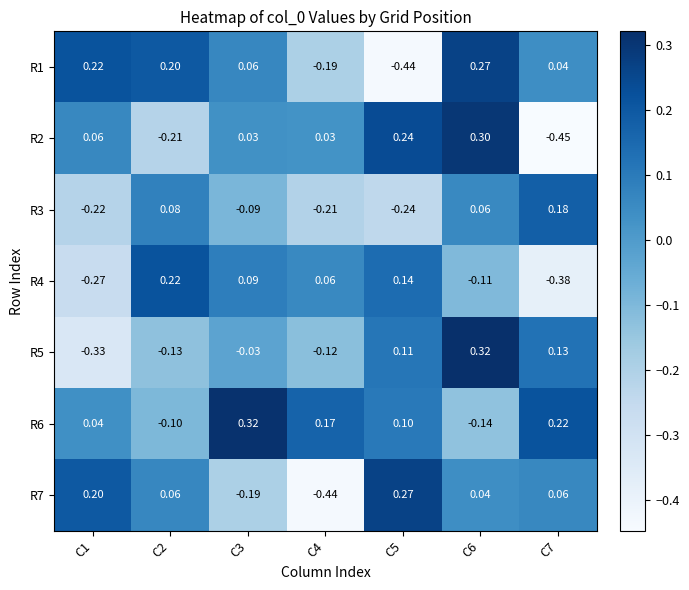

Is the value of R5 at C4 greater than the value of R7 at C3?

Yes